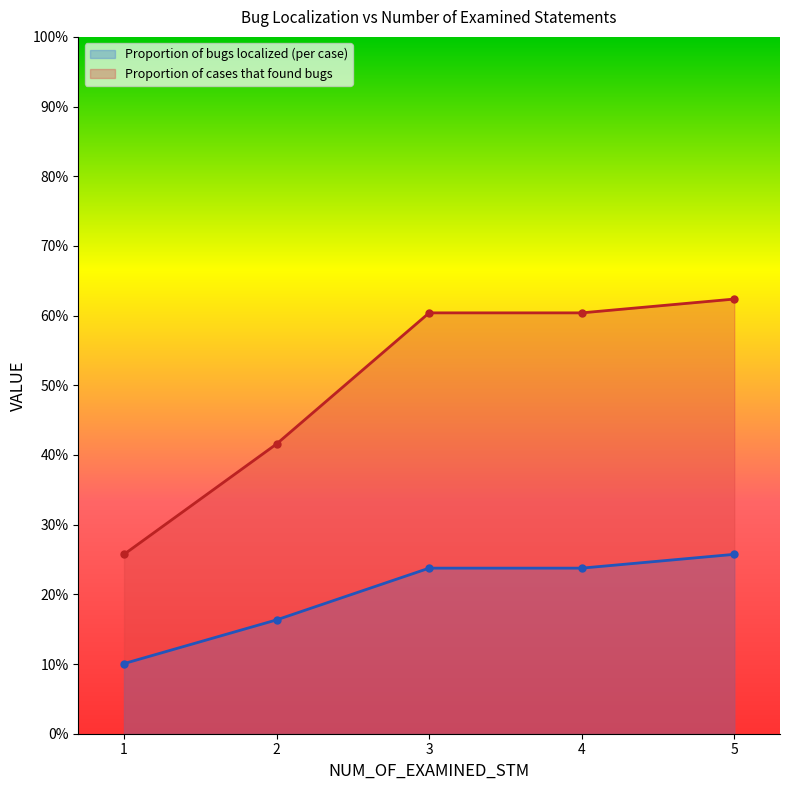

Which has a higher value, 2 or 3?

3